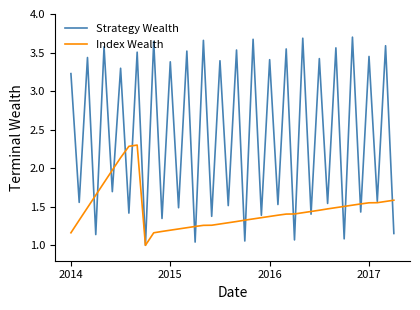

Which series has the largest range (max minus min)?

Strategy Wealth